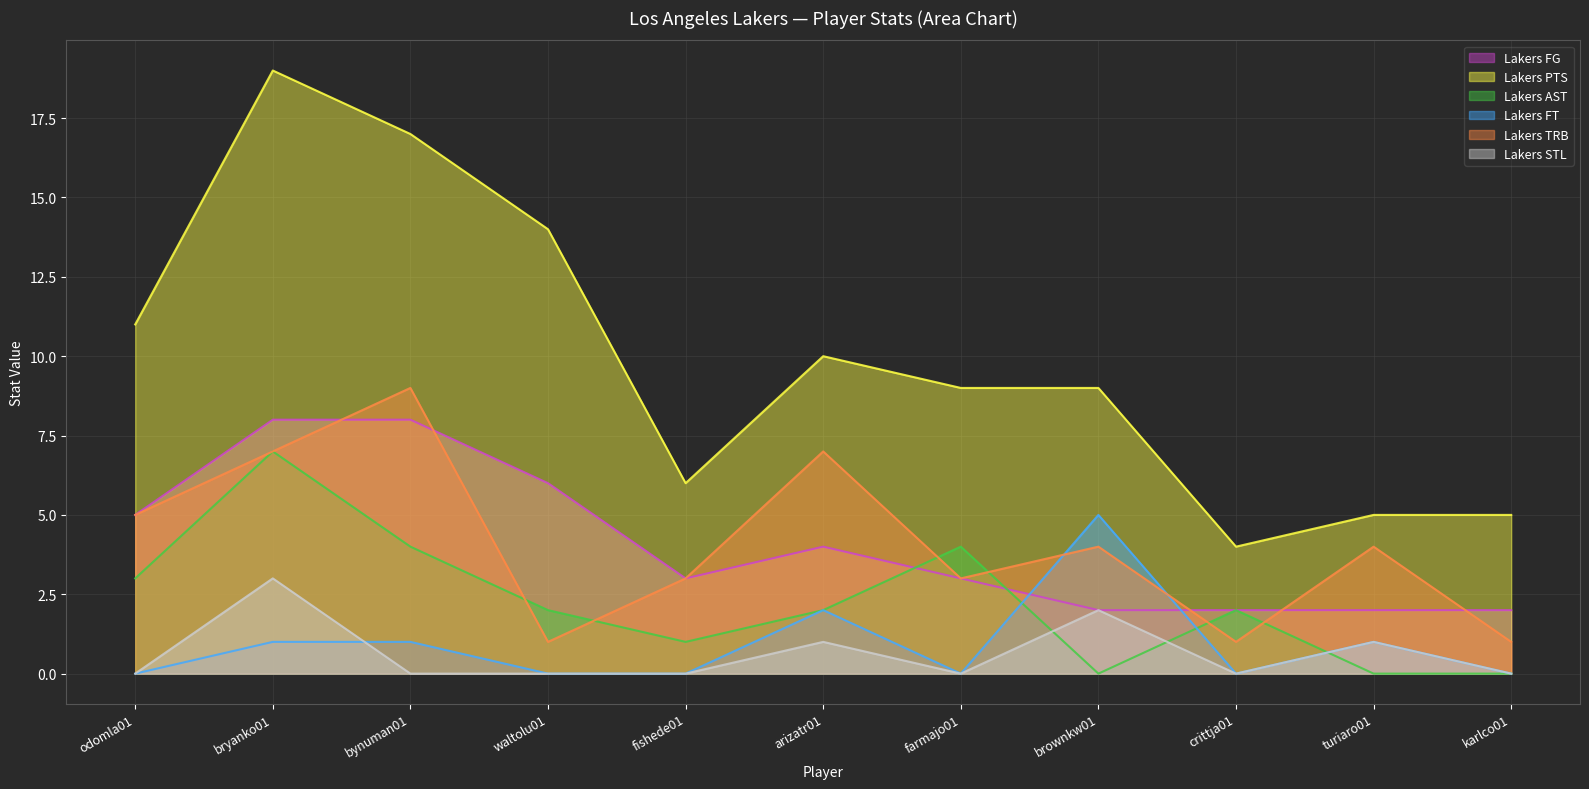

Reading left to right, what are all the values shown in this chart?

Lakers FG: 5	8	8	6	3	4	3	2	2	2	2
Lakers PTS: 11	19	17	14	6	10	9	9	4	5	5
Lakers AST: 3	7	4	2	1	2	4	0	2	0	0
Lakers FT: 0	1	1	0	0	2	0	5	0	1	0
Lakers TRB: 5	7	9	1	3	7	3	4	1	4	1
Lakers STL: 0	3	0	0	0	1	0	2	0	1	0